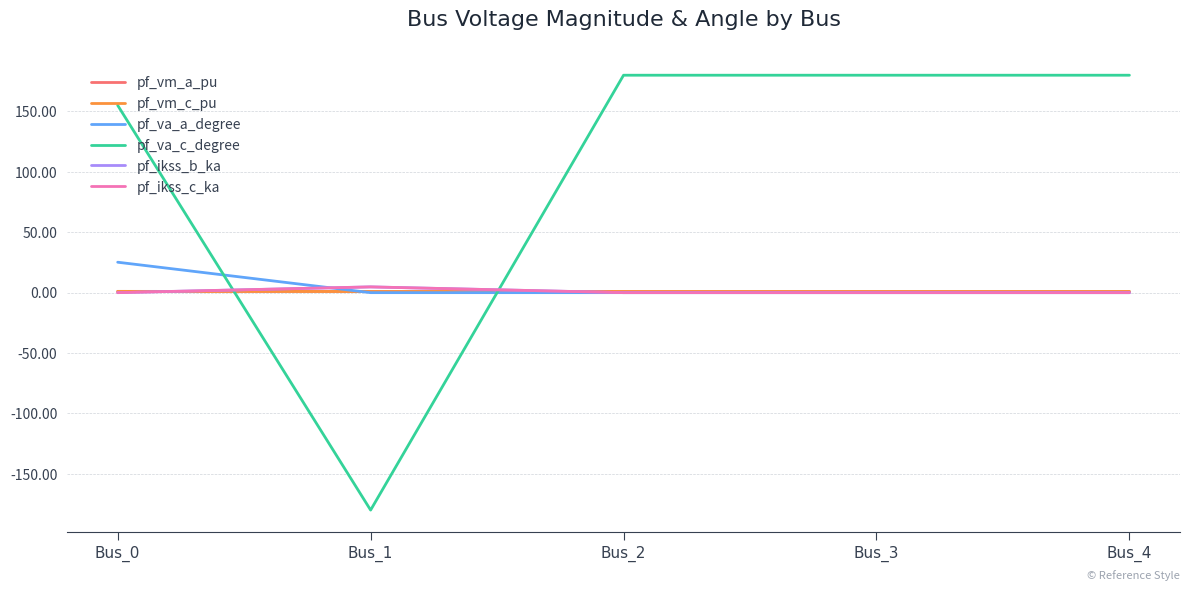

Does the chart display data point markers on the line(s)?

No